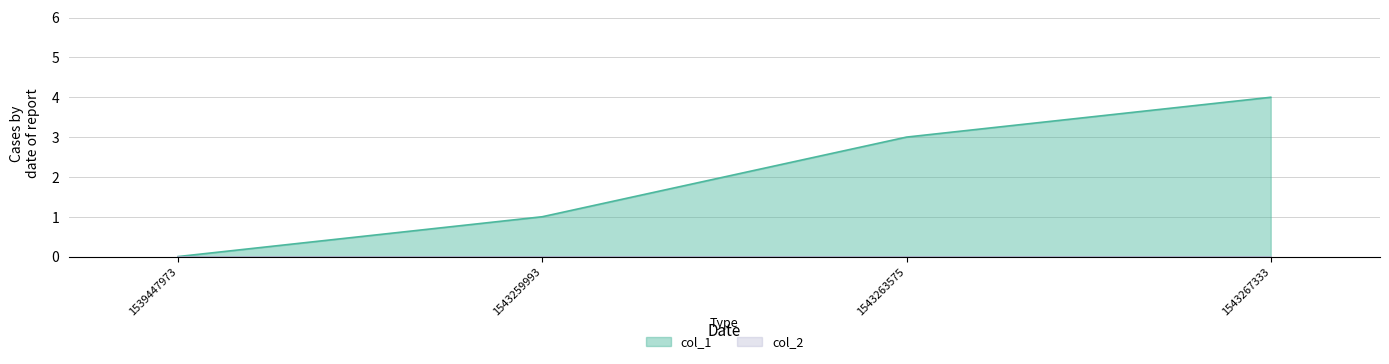

What is the difference between the second highest and second lowest values?

2